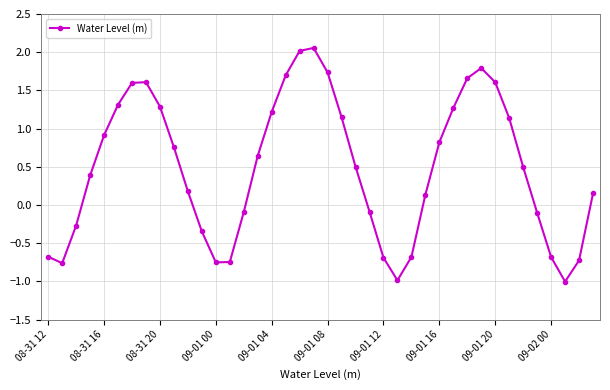

What is the smallest value displayed?

-1.0